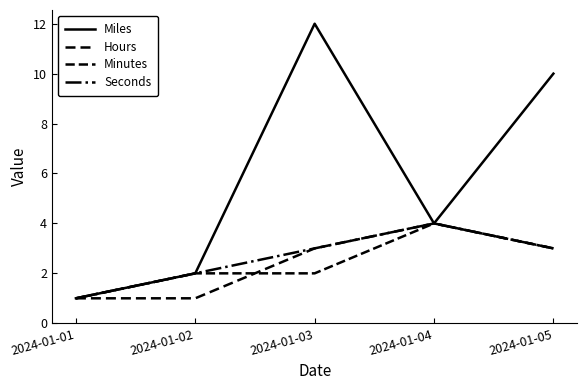

What is the sum of all Miles values?

29